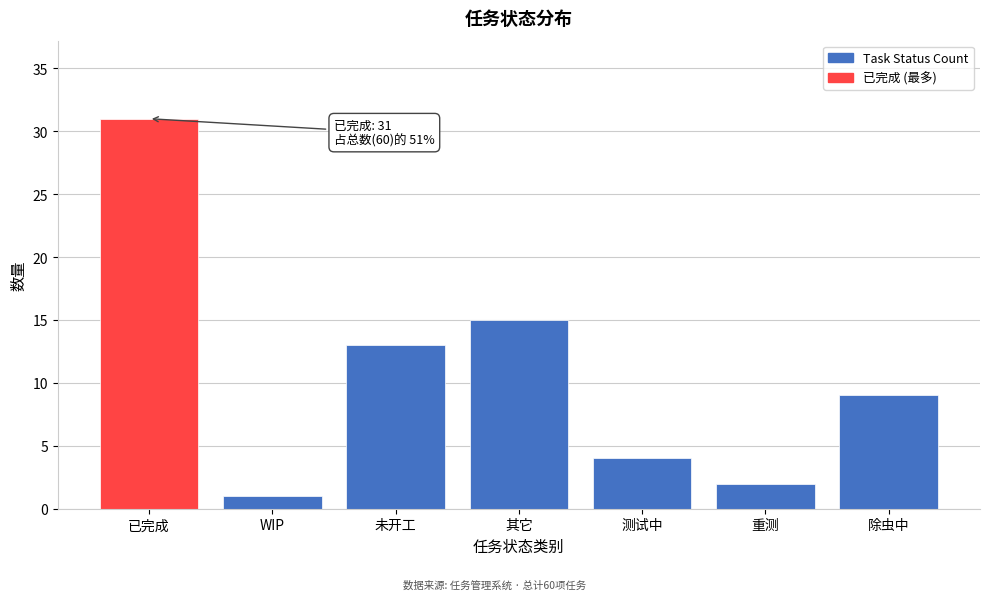

Reading left to right, what are all the values shown in this chart?

已完成=31	WIP=1	未开工=13	其它=15	测试中=4	重测=2	除虫中=9